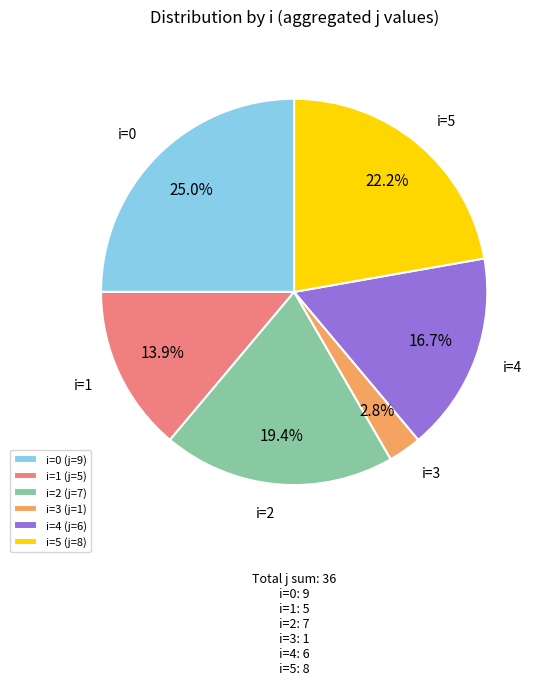

Does any single category account for the majority?

No